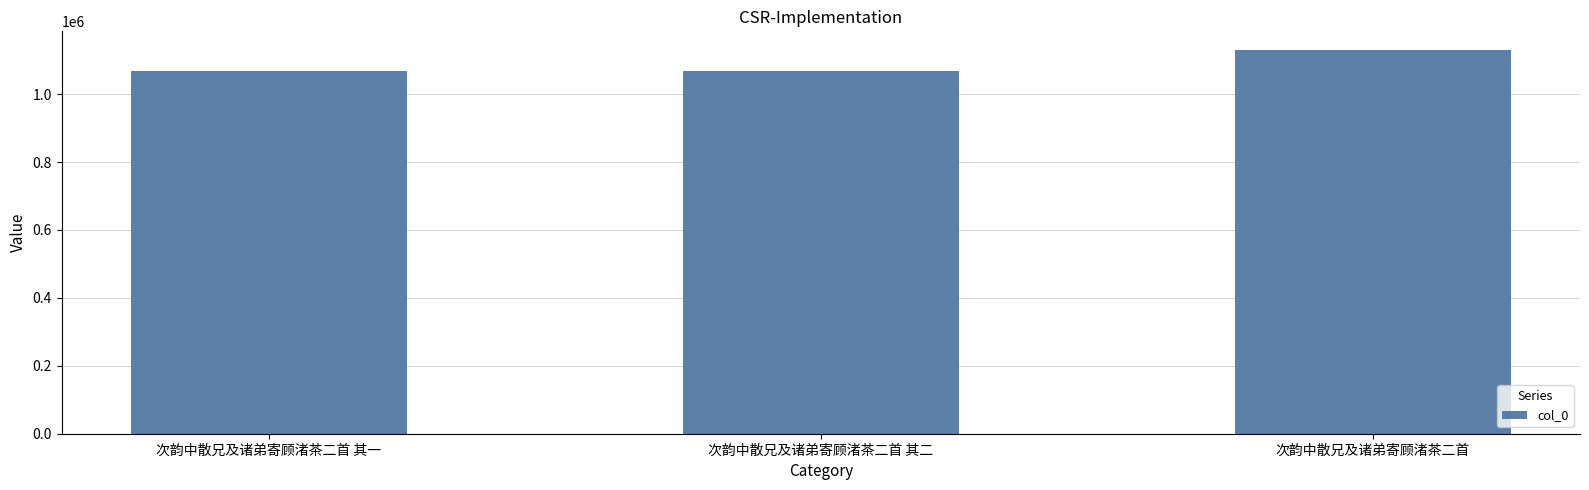

What is the label of the 2nd bar from the right?

次韵中散兄及诸弟寄顾渚茶二首 其二